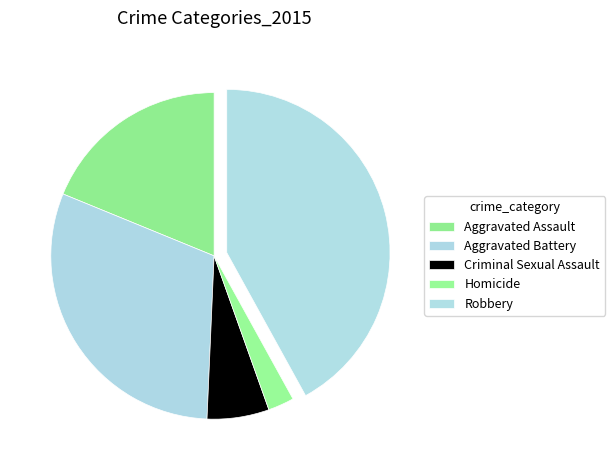

True or false: Homicide accounts for 3% of the total.

True